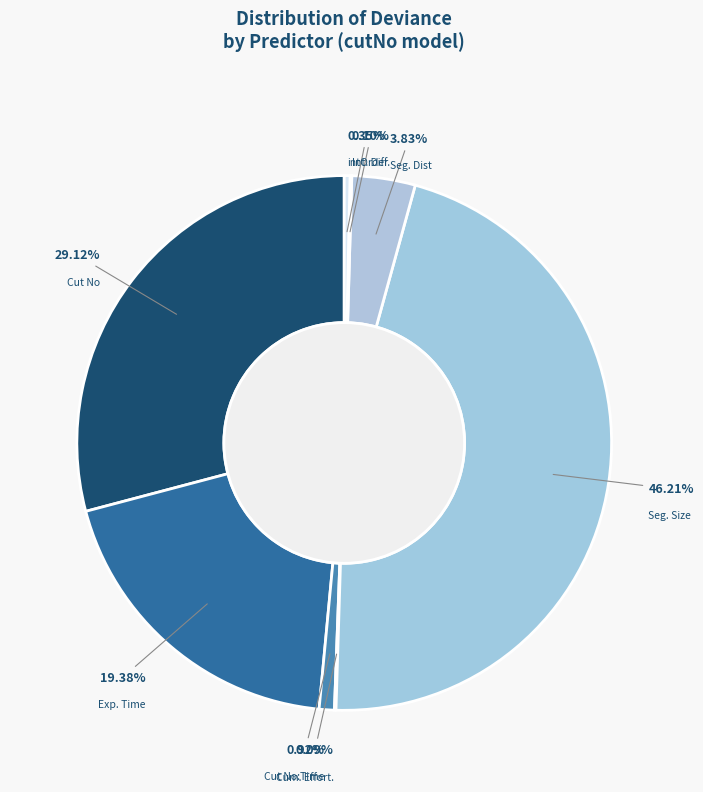

Which slice is the largest?

Seg. Size